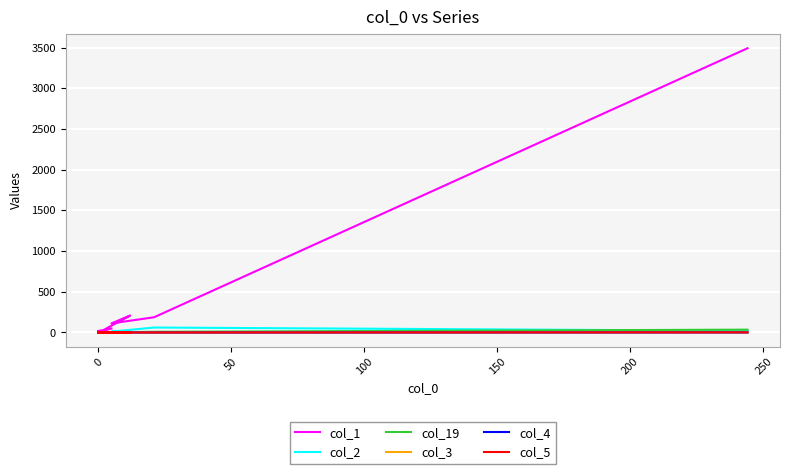

Reading left to right, what are all the values shown in this chart?

col_1: 3492	187	112	208	30	19	9	18	10	10	11	3	9	2	10	1	4	1	3	49
col_2: 21	61	10	18	0	0	1	0	1	0	0	1	0	0	0	0	0	0	0	1
col_19: 35	9	1	1	0	1	0	0	1	0	0	0	0	0	0	0	0	0	0	0
col_3: 1	0	0	0	0	0	0	0	0	0	0	0	0	0	0	0	0	0	0	0
col_4: 1	0	0	0	0	0	0	0	0	0	0	0	0	0	0	0	0	0	0	0
col_5: 2	0	0	0	0	0	0	0	0	0	0	0	0	0	0	0	0	0	0	0